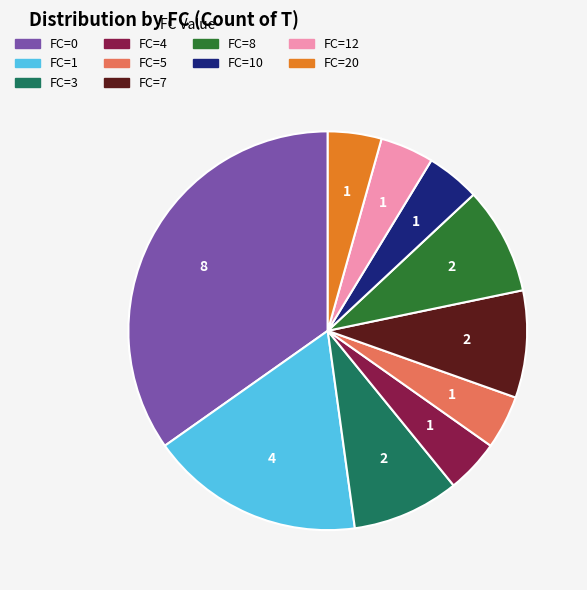

Is there a majority slice in this chart?

No